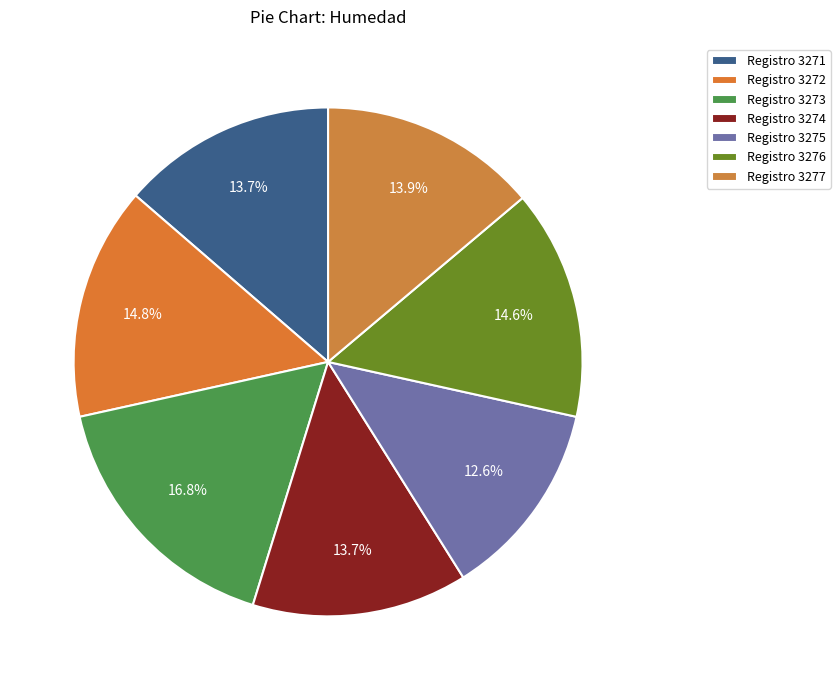

Is there any slice that represents more than half of the pie?

No